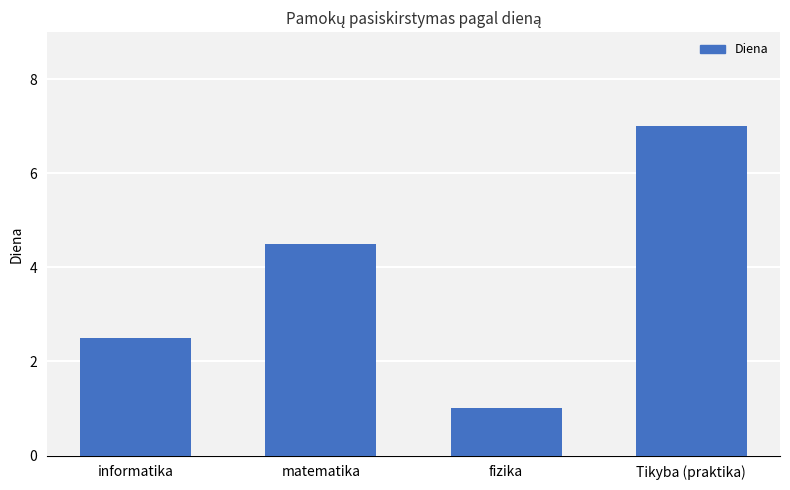

Rank the categories by value from lowest to highest.

fizika, informatika, matematika, Tikyba (praktika)